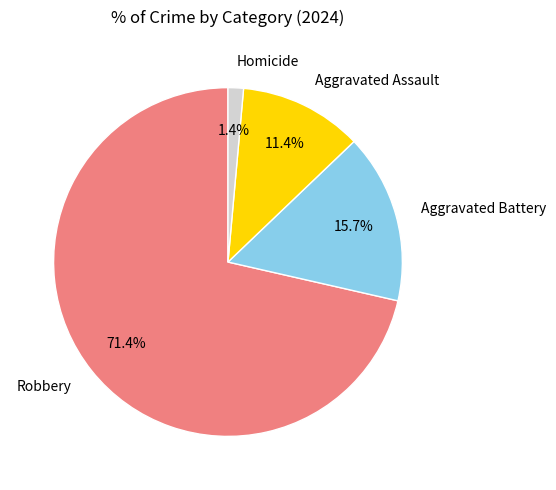

Does Robbery account for over 50% of the chart?

Yes